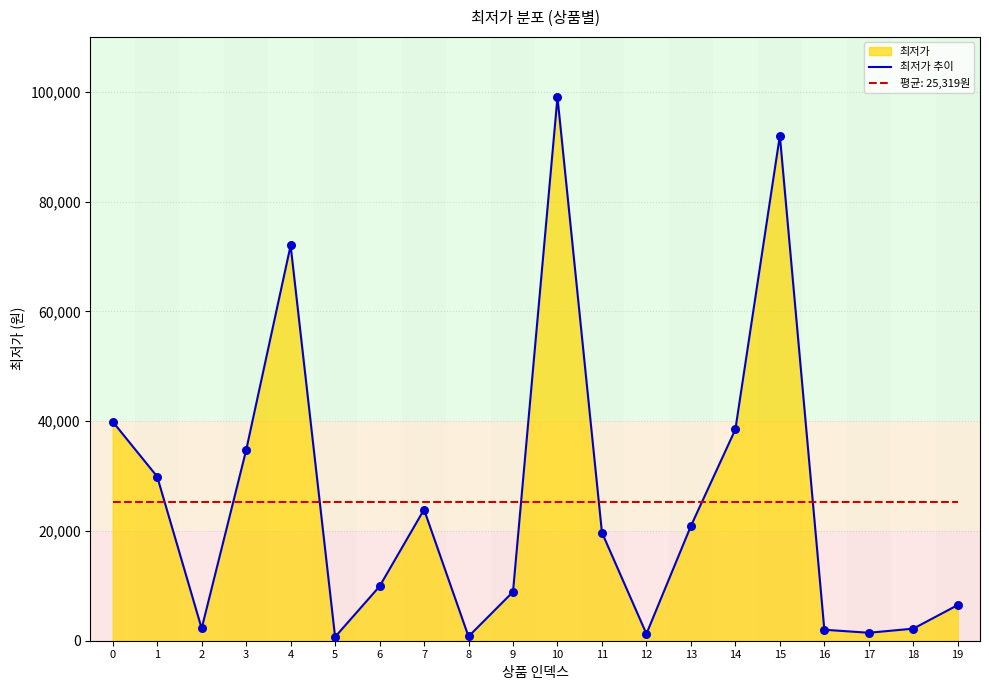

Which has a higher value, 16 or 13?

13